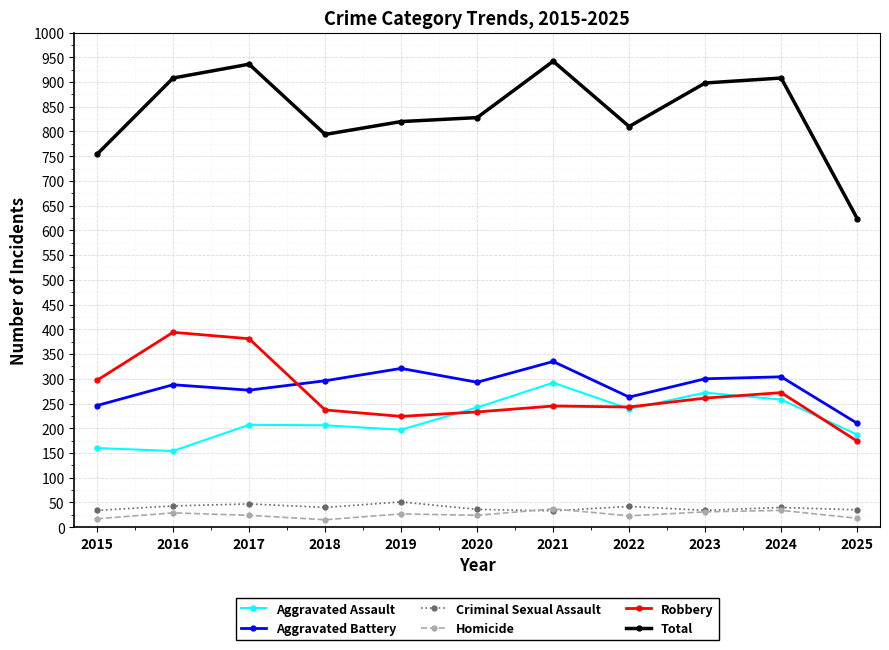

Which series has the largest total across all categories?

Total